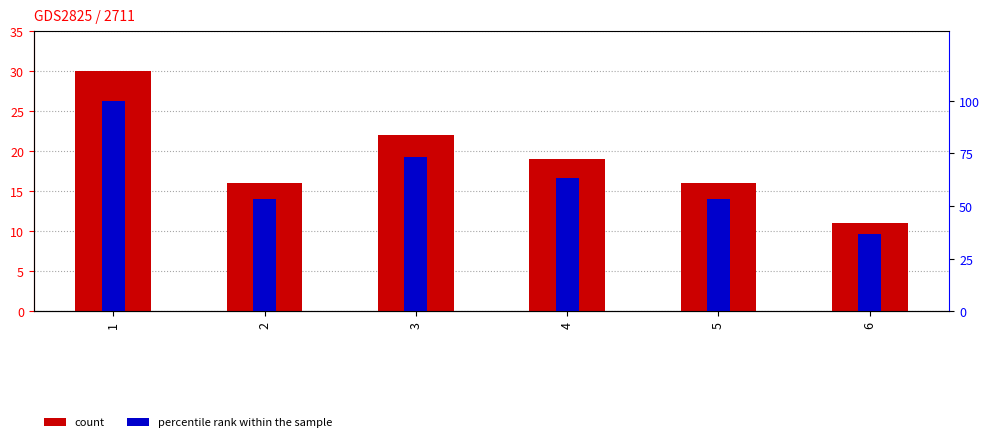

Rank the series at 2 from lowest to highest value.

count, percentile rank within the sample